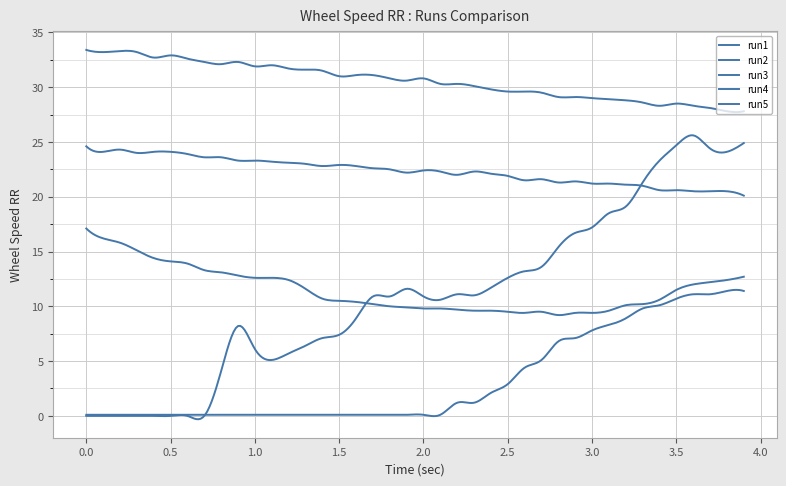

How many interior local valleys does the run4 series have?

7